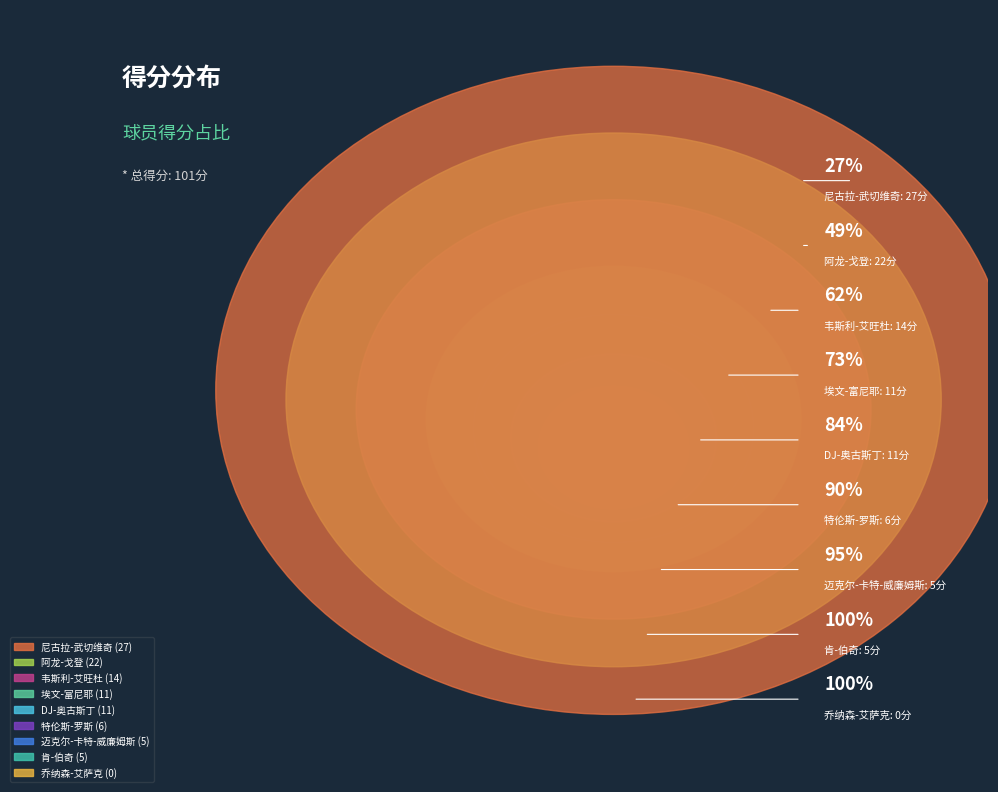

To the nearest percent, what is the difference between the 肯-伯奇 and 阿龙-戈登 slice percentages?

17%